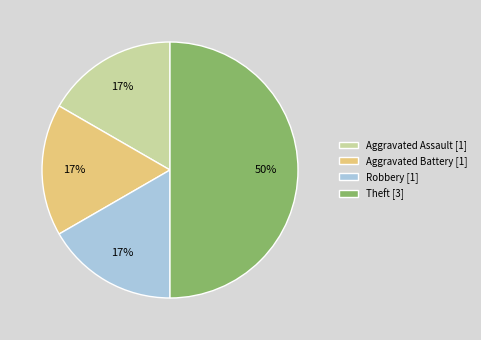

Count the number of slices in the pie.

4